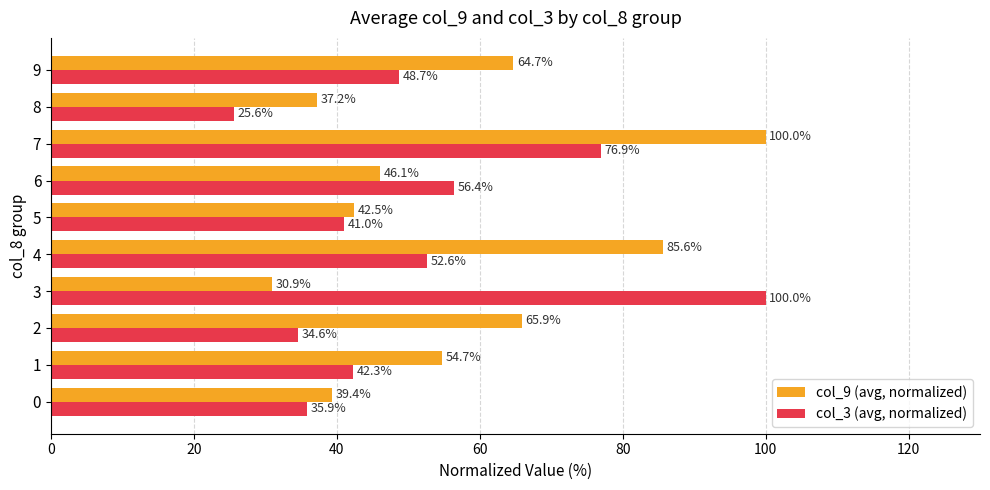

At which category is the sum across all series the highest?

7